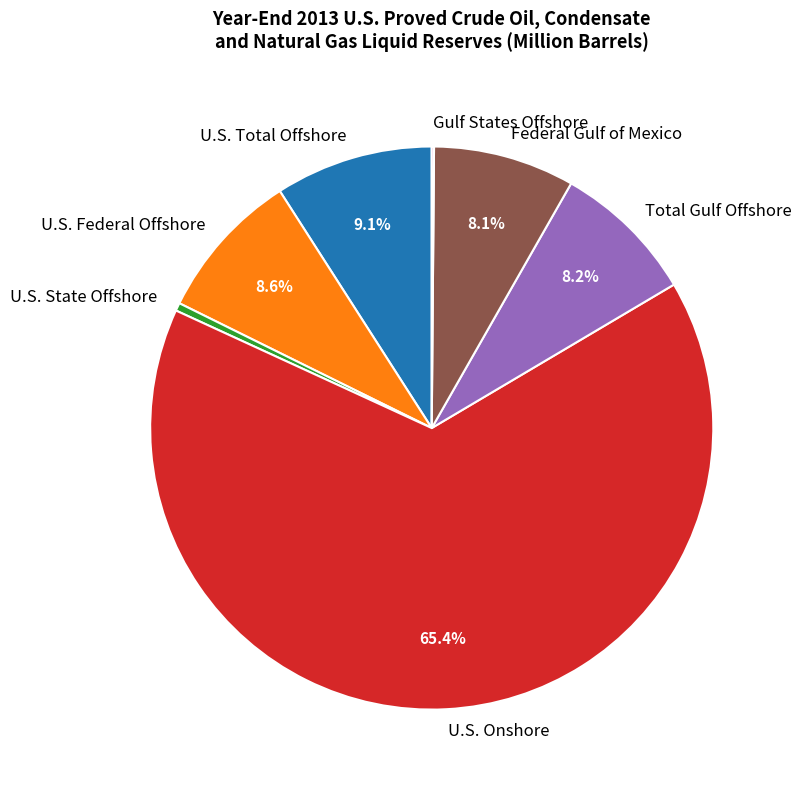

Which has a higher value, U.S. Onshore or Total Gulf Offshore?

U.S. Onshore